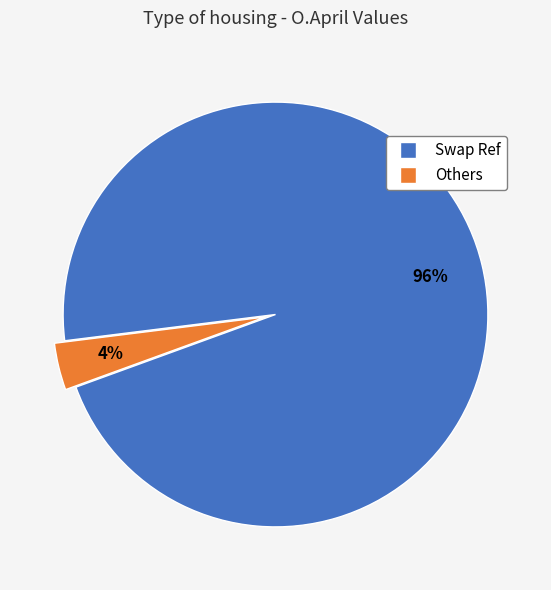

Does any single category account for the majority?

Yes